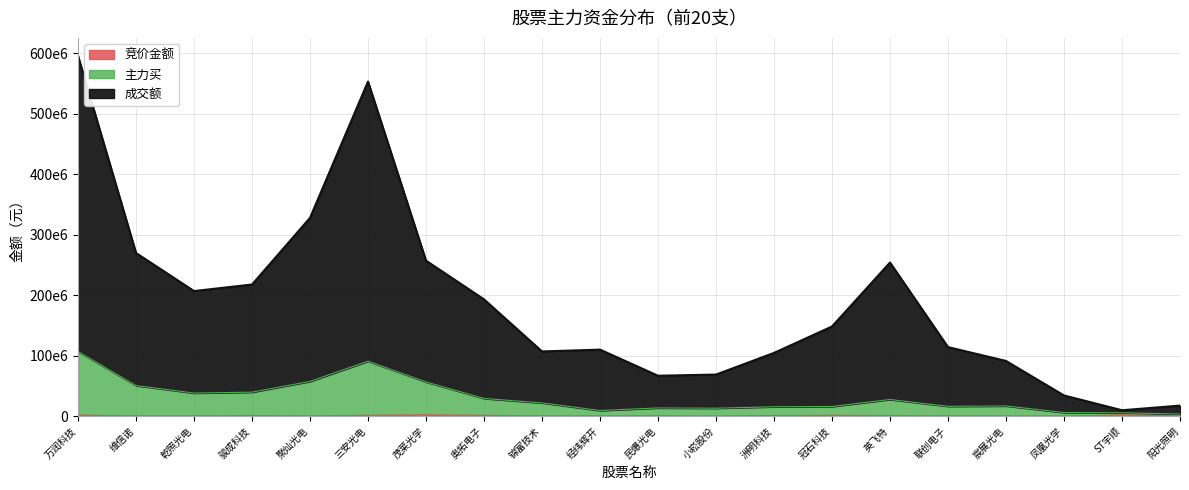

What is the sum of all 竞价金额 values?

12712315